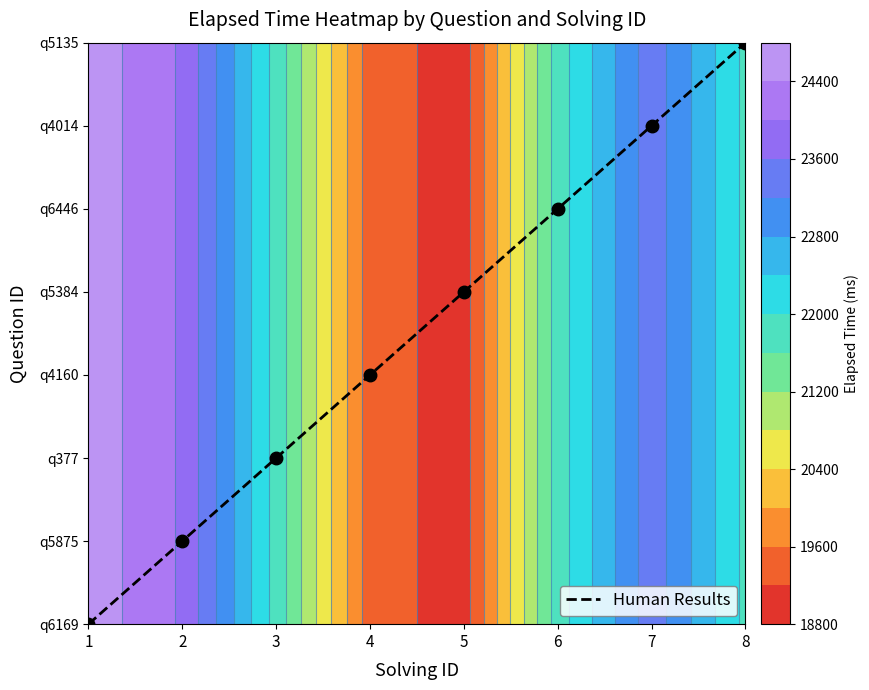

Approximately how many times larger is the value at 5 compared to 7?

0.7